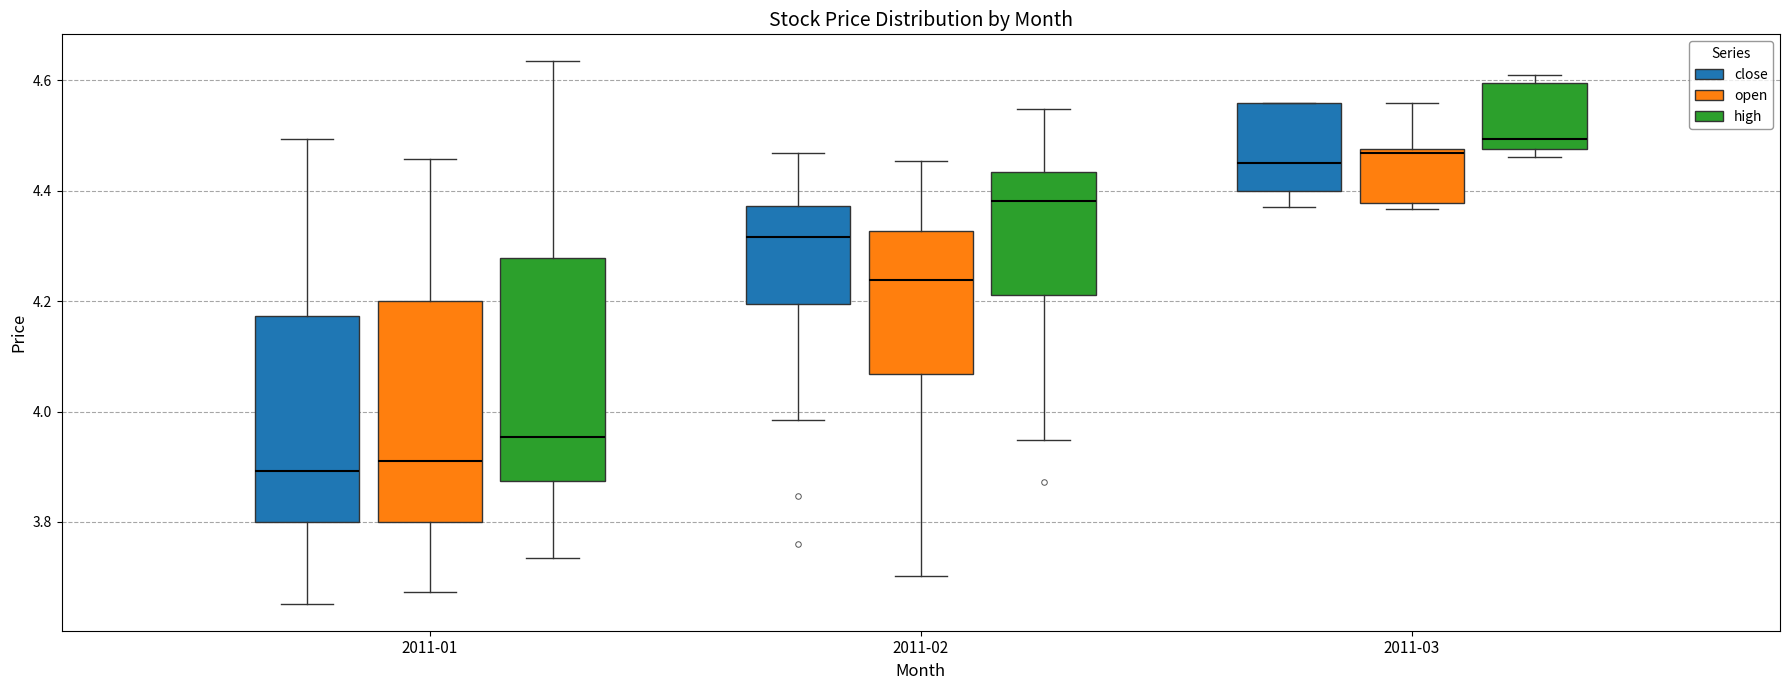

Reading left to right, read every box against the y-axis: the position of its median line, the range the box covers, and the ends of its whiskers. The values are not printed on the chart, so give them approximately, as read against the axis.

2011-01 (close): median 3.90, box 3.80 to 4.18, whiskers 3.66 to 4.50
2011-01 (open): median 3.92, box 3.80 to 4.20, whiskers 3.68 to 4.46
2011-01 (high): median 3.96, box 3.88 to 4.28, whiskers 3.74 to 4.64
2011-02 (close): median 4.32, box 4.20 to 4.38, whiskers 3.98 to 4.46
2011-02 (open): median 4.24, box 4.06 to 4.32, whiskers 3.70 to 4.46
2011-02 (high): median 4.38, box 4.22 to 4.44, whiskers 3.94 to 4.54
2011-03 (close): median 4.44, box 4.40 to 4.56, whiskers 4.36 to 4.56
2011-03 (open): median 4.46, box 4.38 to 4.48, whiskers 4.36 to 4.56
2011-03 (high): median 4.50, box 4.48 to 4.60, whiskers 4.46 to 4.60 (just above the box's upper edge)